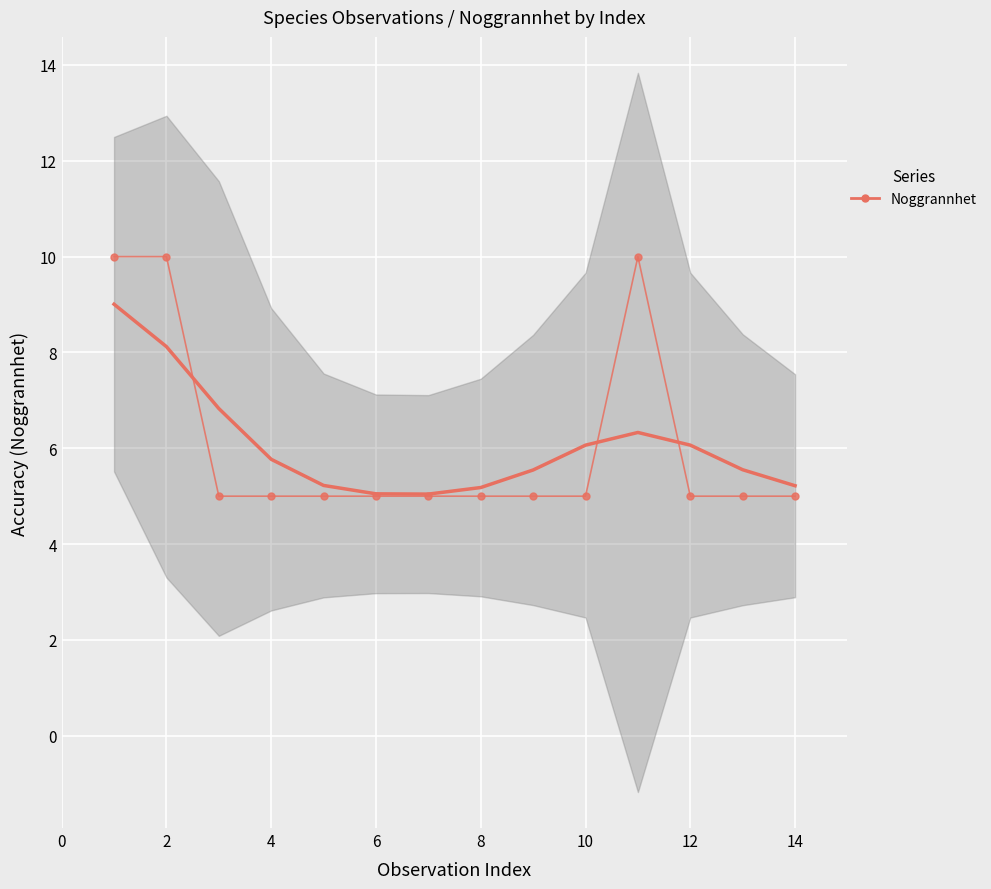

What is the difference between the maximum and minimum values?

5